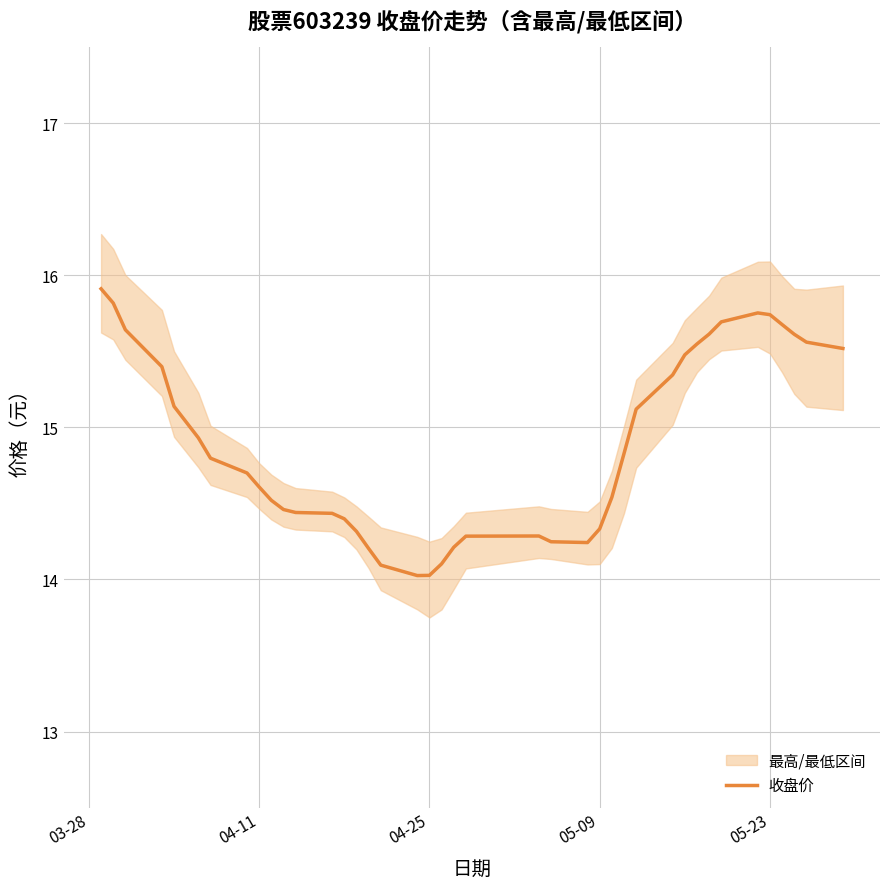

What is the lowest value of the 收盘价 series?

14.0